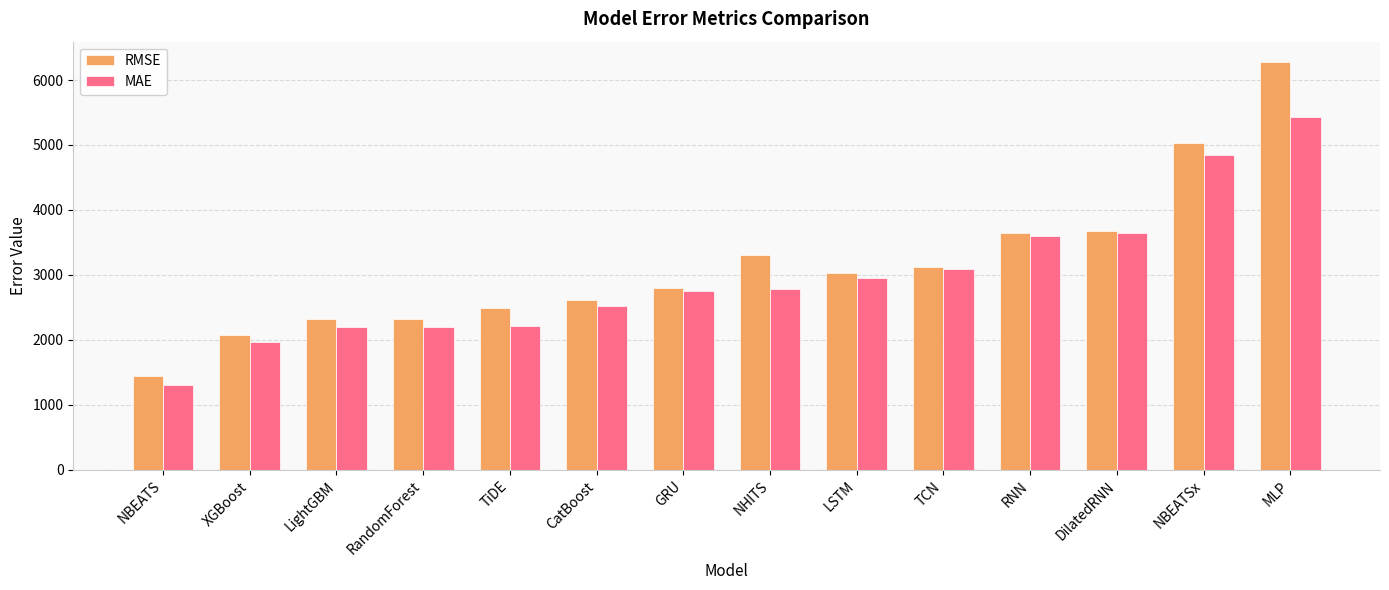

At which category is the sum across all series the highest?

MLP